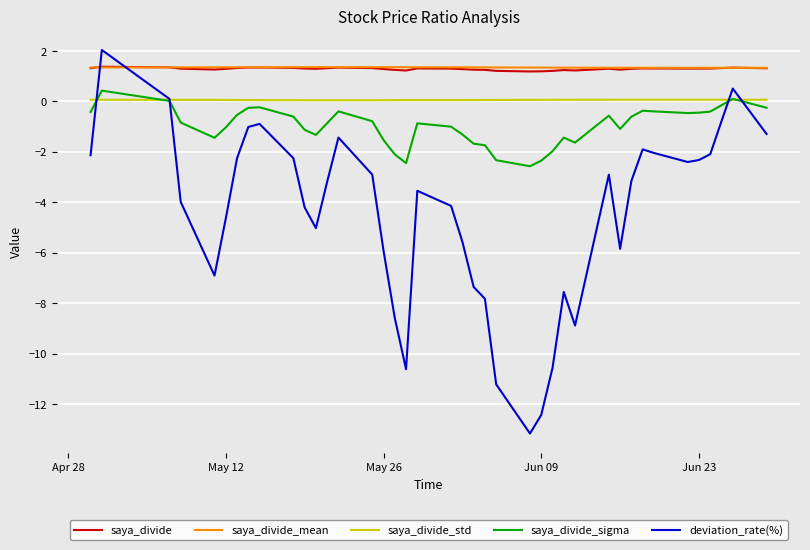

In saya_divide_mean, how many points are higher than both neighbors (excluding endpoints)?

4